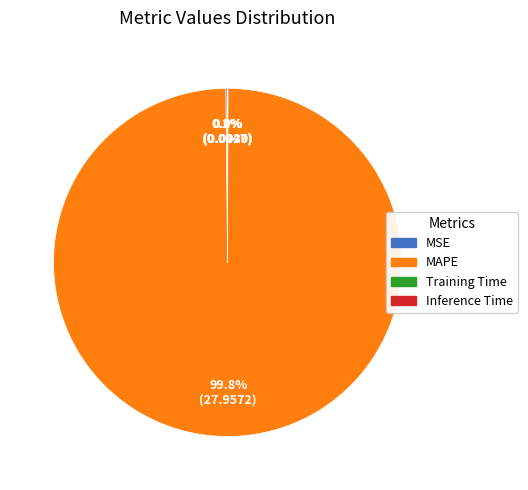

Is MAPE the majority of the pie?

Yes